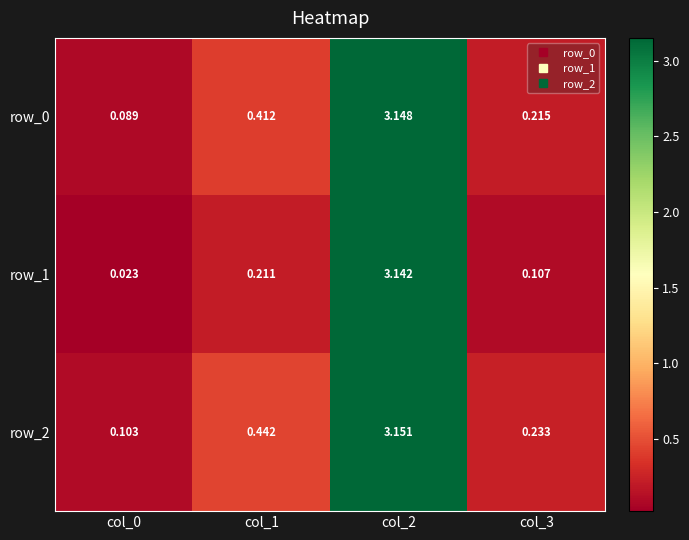

Is the value of row_1 at col_0 greater than the value of row_0 at col_0?

No